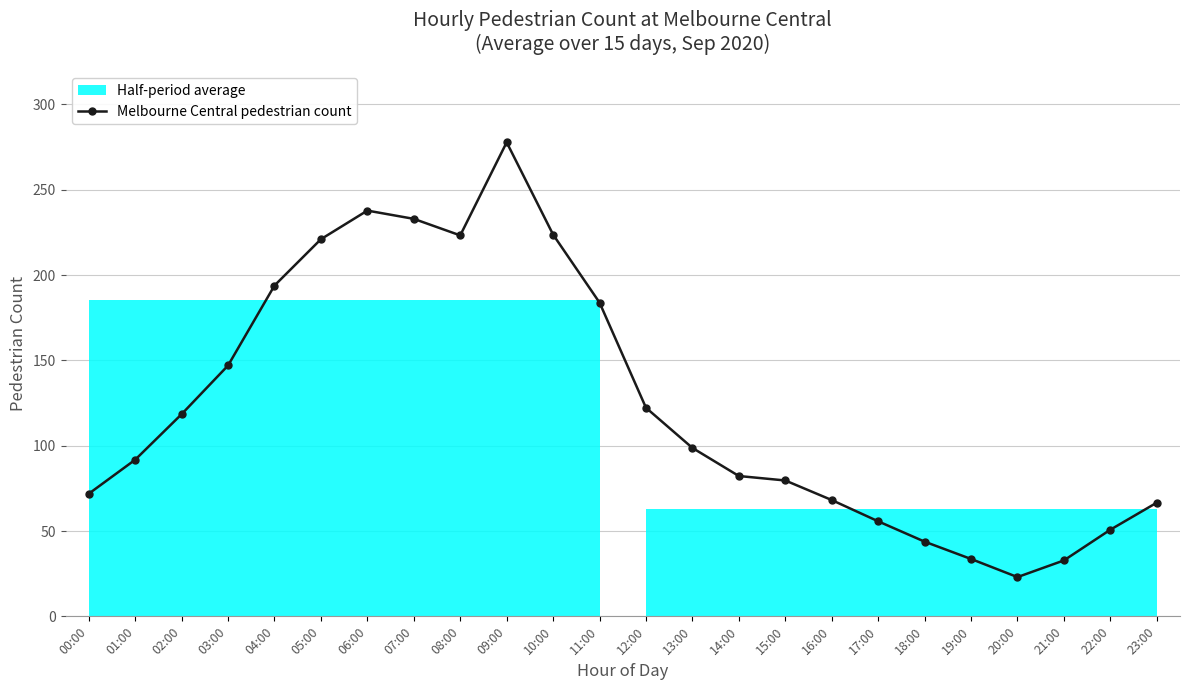

Does the chart display data point markers on the line(s)?

Yes